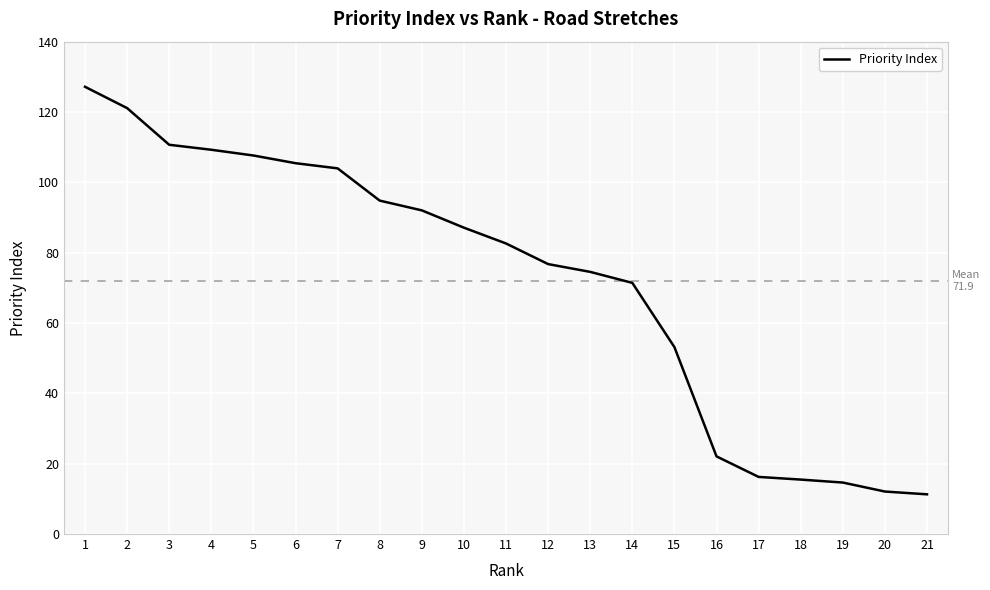

How many values are below 82?

10